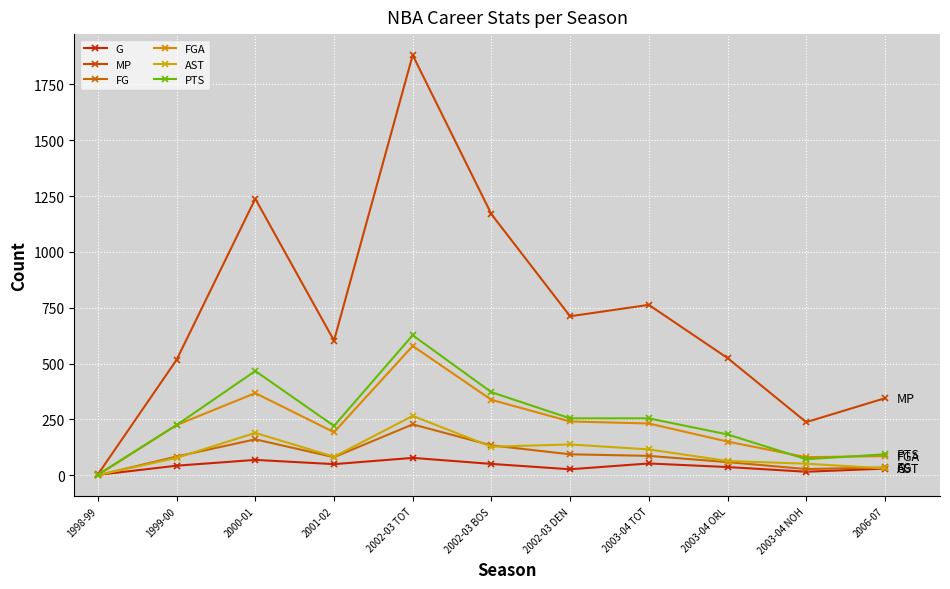

Reading left to right, list all the values displayed in this chart.

G: 1998-99=2	1999-00=43	2000-01=69	2001-02=50	2002-03 TOT=78	2002-03 BOS=51	2002-03 DEN=27	2003-04 TOT=53	2003-04 ORL=37	2003-04 NOH=16	2006-07=30
MP: 1998-99=4	1999-00=517	2000-01=1238	2001-02=603	2002-03 TOT=1881	2002-03 BOS=1169	2002-03 DEN=712	2003-04 TOT=763	2003-04 ORL=525	2003-04 NOH=238	2006-07=345
FG: 1998-99=0	1999-00=84	2000-01=161	2001-02=81	2002-03 TOT=228	2002-03 BOS=134	2002-03 DEN=94	2003-04 TOT=87	2003-04 ORL=59	2003-04 NOH=28	2006-07=35
FGA: 1998-99=1	1999-00=225	2000-01=368	2001-02=193	2002-03 TOT=579	2002-03 BOS=338	2002-03 DEN=241	2003-04 TOT=232	2003-04 ORL=151	2003-04 NOH=81	2006-07=86
AST: 1998-99=1	1999-00=78	2000-01=190	2001-02=83	2002-03 TOT=266	2002-03 BOS=128	2002-03 DEN=138	2003-04 TOT=116	2003-04 ORL=64	2003-04 NOH=52	2006-07=31
PTS: 1998-99=3	1999-00=225	2000-01=467	2001-02=221	2002-03 TOT=627	2002-03 BOS=372	2002-03 DEN=255	2003-04 TOT=255	2003-04 ORL=183	2003-04 NOH=72	2006-07=94